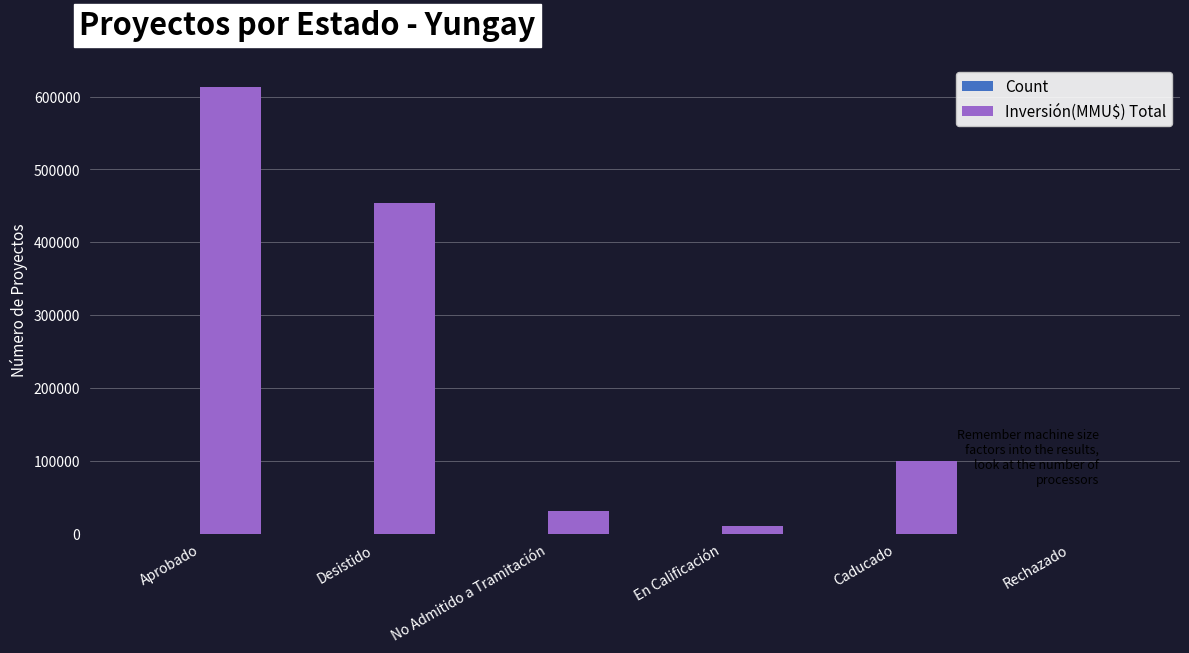

Which category has the highest value across all series?

Aprobado